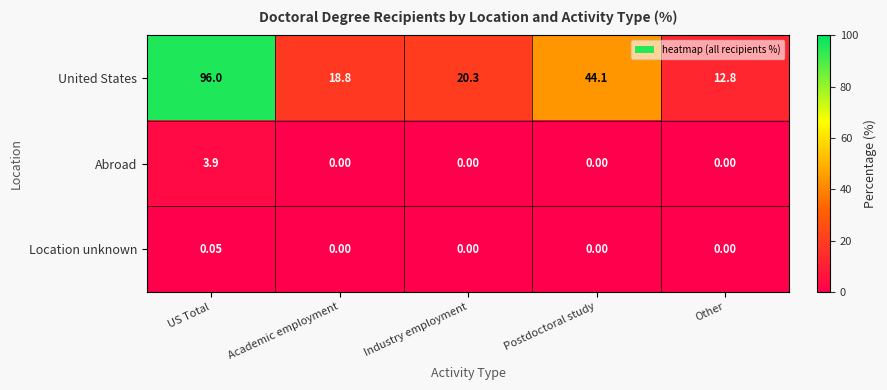

Between Academic employment and Postdoctoral study, which series saw the biggest shift?

United States